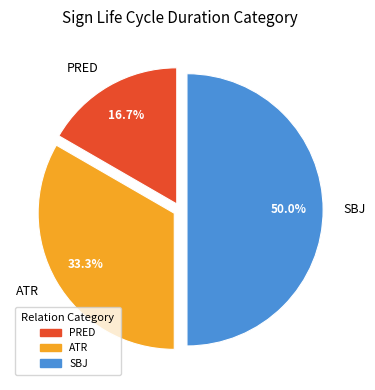

To the nearest percent, what is the combined percentage of ATR and PRED?

50%